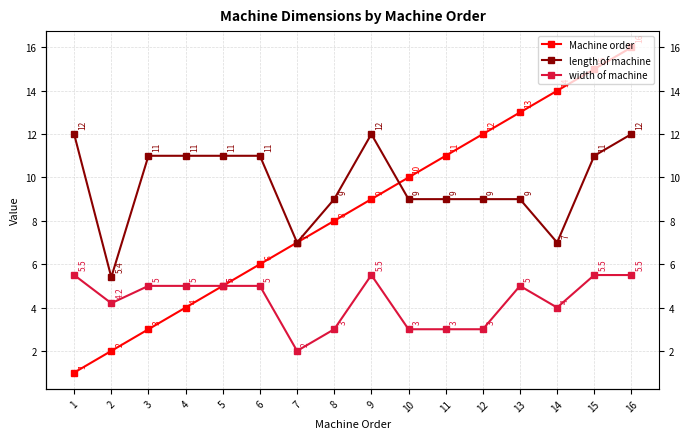

Count the number of data series in this chart.

3